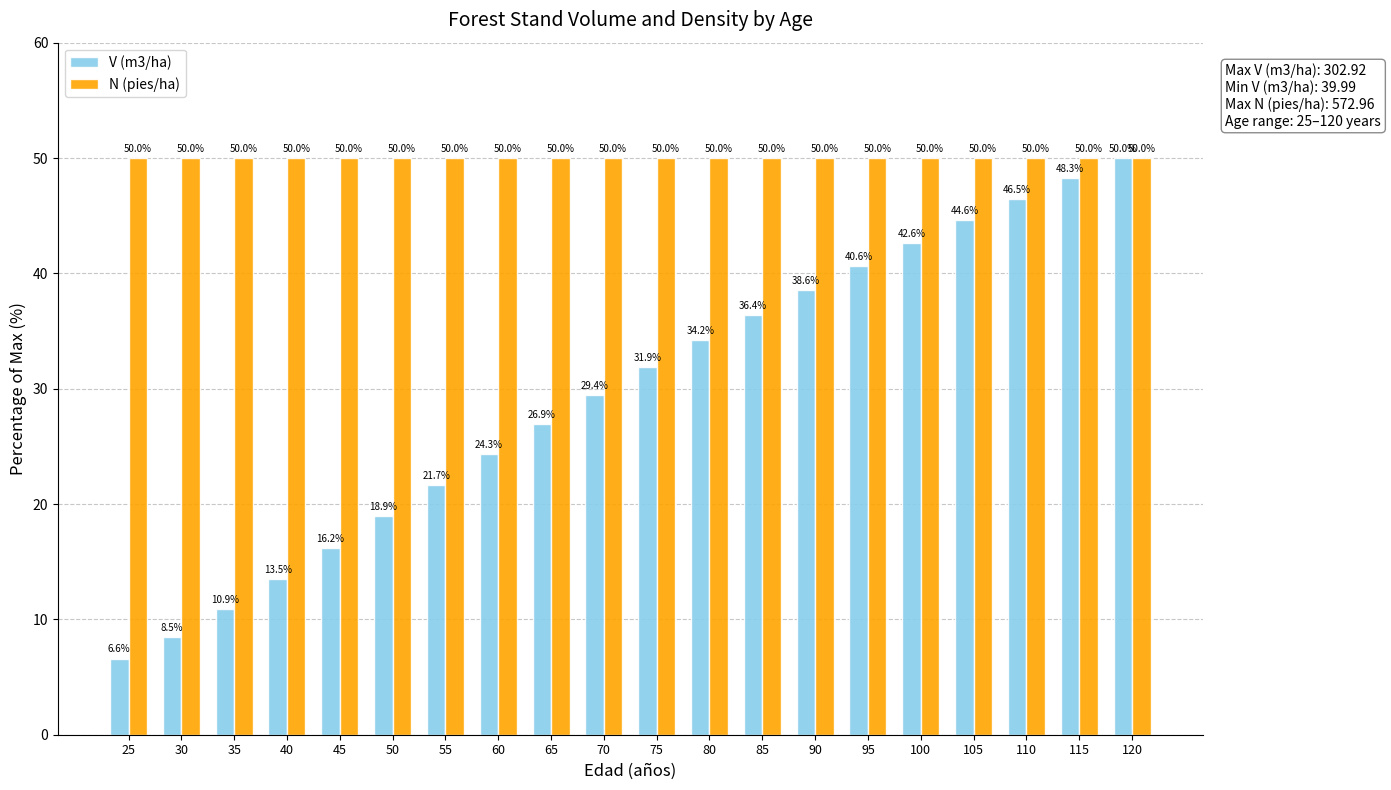

What is the spread (max minus min) of values at 90?

11.4